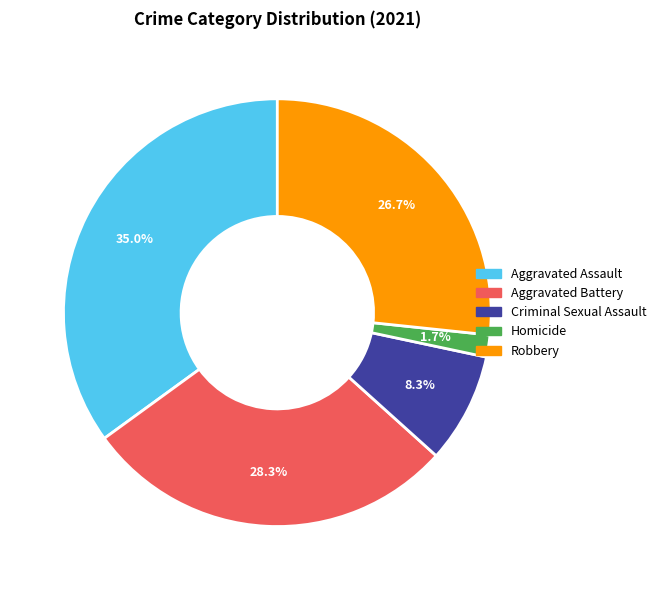

True or false: Criminal Sexual Assault accounts for 19% of the total.

False